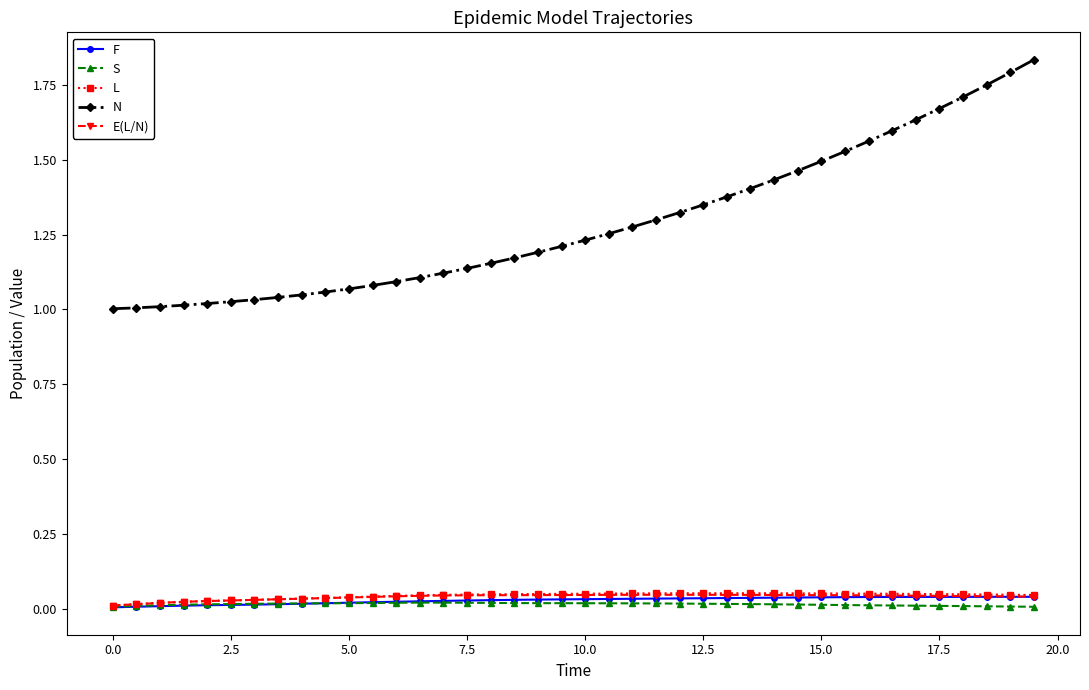

Which series has the largest range (max minus min)?

N